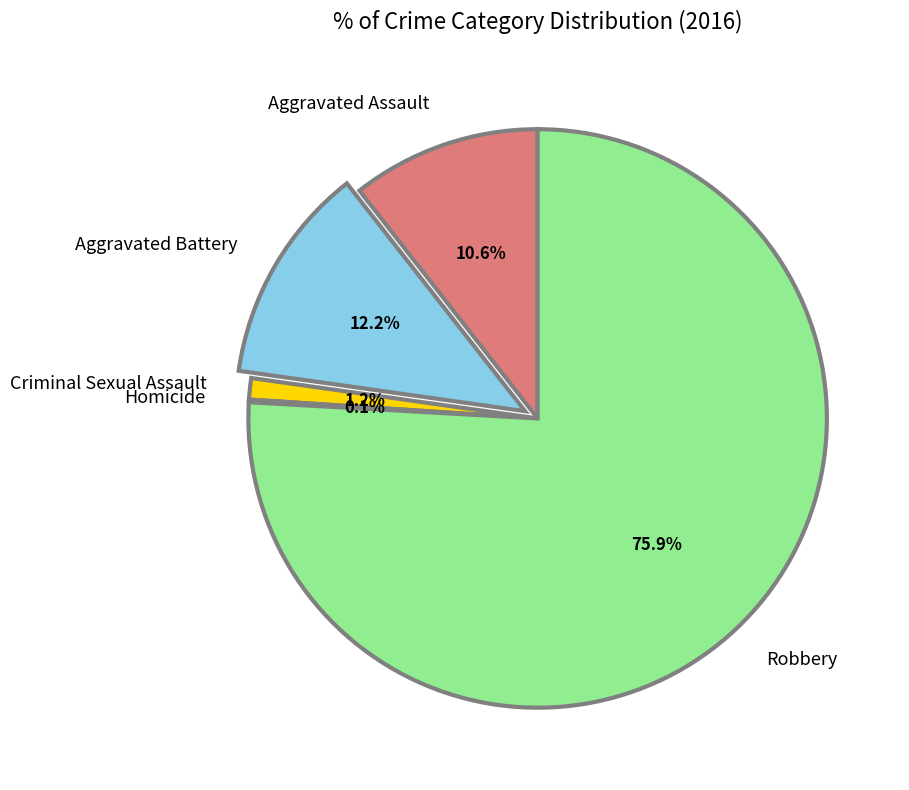

Which category has the biggest portion of the pie?

Robbery